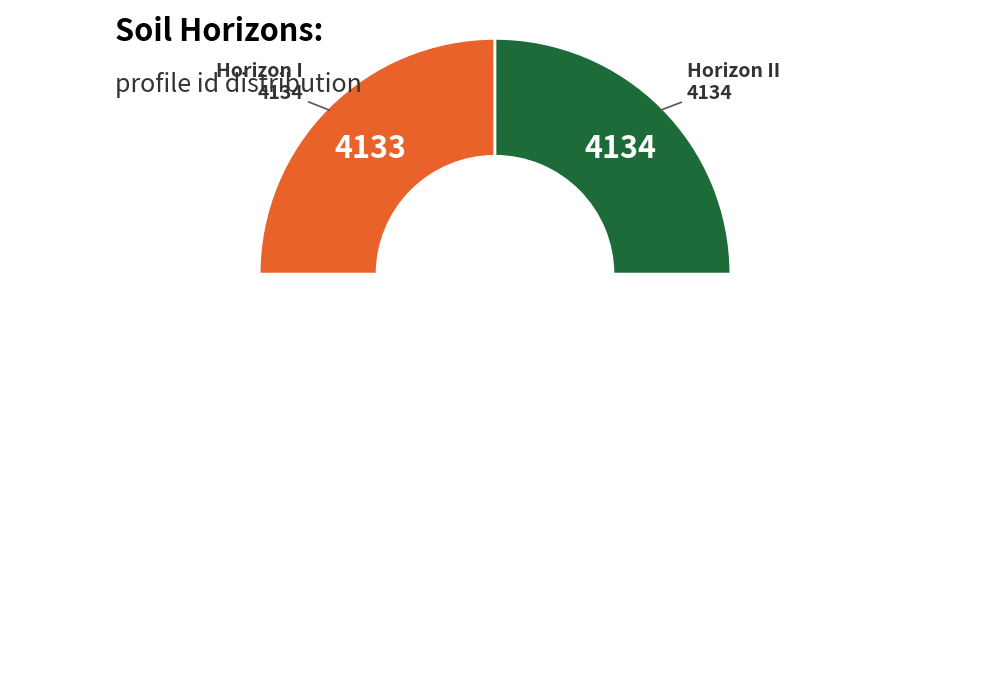

What is the ratio of the value at II to the value at I?

1.0